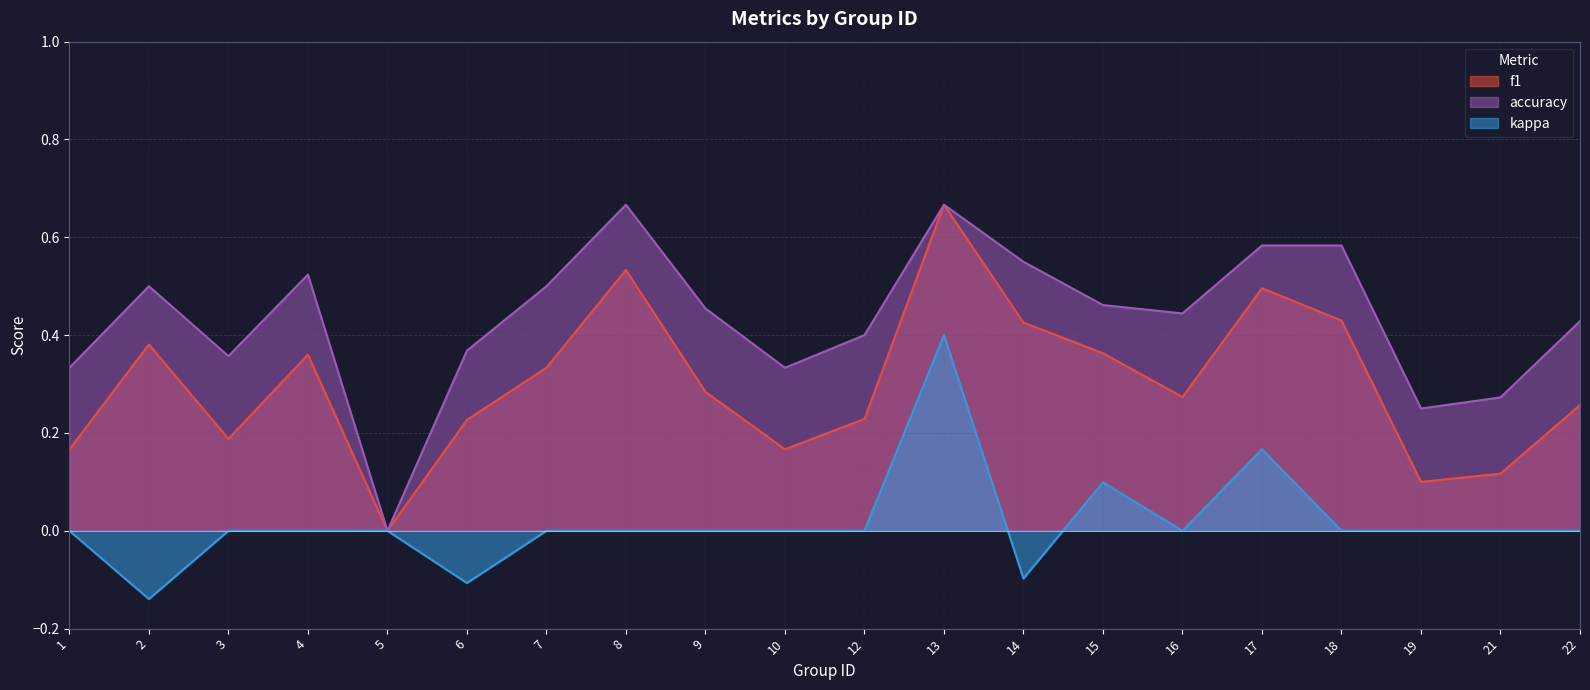

Between 16 and 3, which is larger?

16